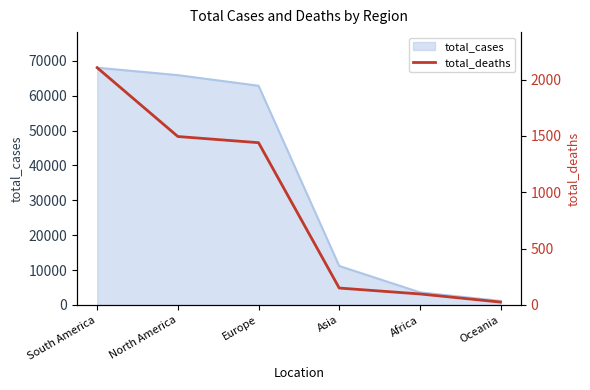

At which label does total_cases reach its peak?

South America